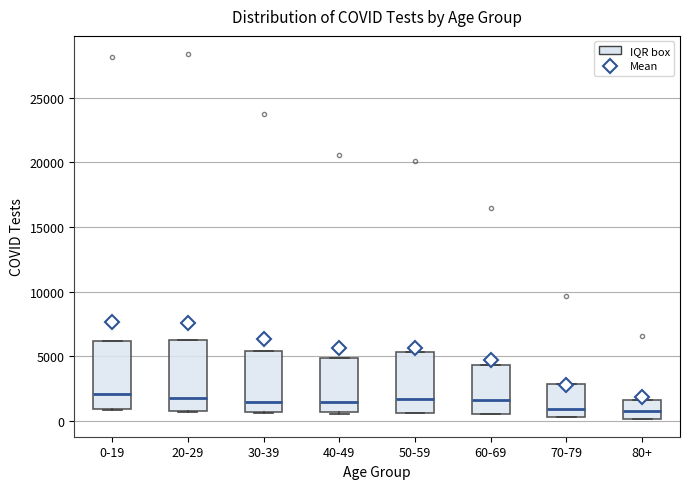

Where is the upper edge of the box for 0-19 on the y-axis? The values are not printed on the chart, so give them approximately, as read against the axis.

6000